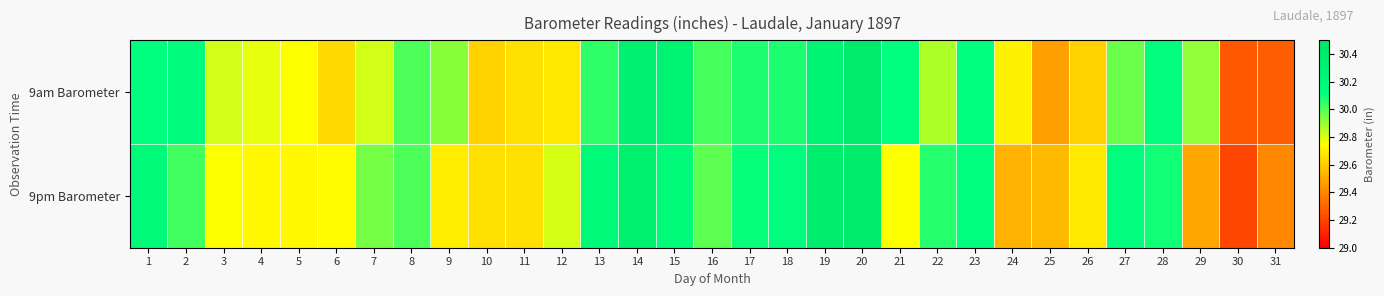

Reading left to right, what are all the values shown in this chart?

9am Barometer: 1=30.1	2=30.2	3=29.8	4=29.8	5=29.8	6=29.6	7=29.8	8=30.0	9=29.9	10=29.6	11=29.7	12=29.7	13=30.1	14=30.3	15=30.3	16=30.0	17=30.1	18=30.1	19=30.3	20=30.4	21=30.1	22=29.9	23=30.1	24=29.7	25=29.5	26=29.6	27=30.0	28=30.1	29=29.9	30=29.3	31=29.3
9pm Barometer: 1=30.2	2=30.0	3=29.8	4=29.7	5=29.7	6=29.7	7=29.9	8=30.0	9=29.7	10=29.7	11=29.7	12=29.8	13=30.2	14=30.3	15=30.2	16=30.0	17=30.1	18=30.1	19=30.4	20=30.4	21=29.8	22=30.1	23=30.1	24=29.5	25=29.6	26=29.7	27=30.1	28=30.1	29=29.5	30=29.2	31=29.4